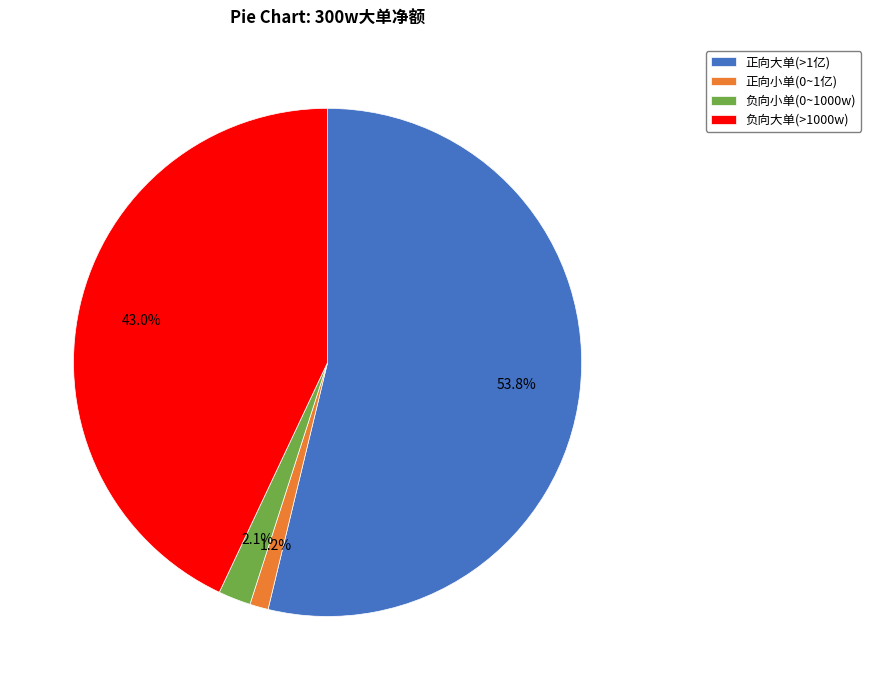

Rank the categories by value from lowest to highest.

正向小单(0~1亿), 负向小单(0~1000w), 负向大单(>1000w), 正向大单(>1亿)